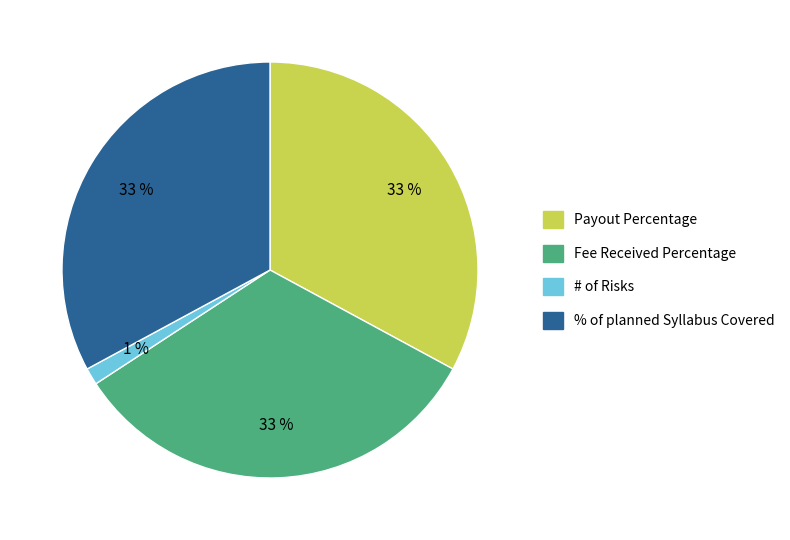

To the nearest percent, what is the difference between the largest and smallest slice percentages?

32%